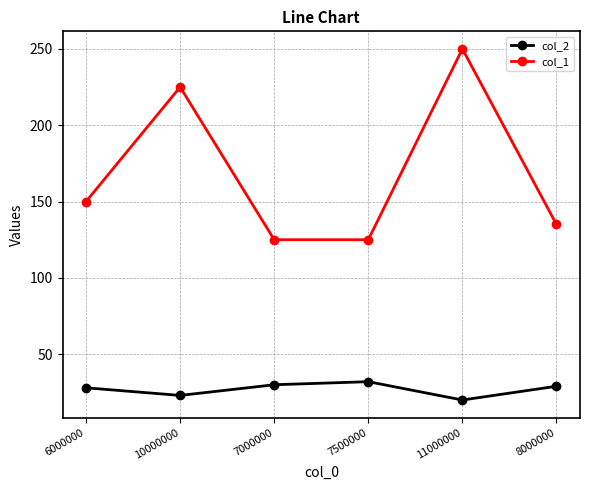

What is the total value across all series at 11000000?

270